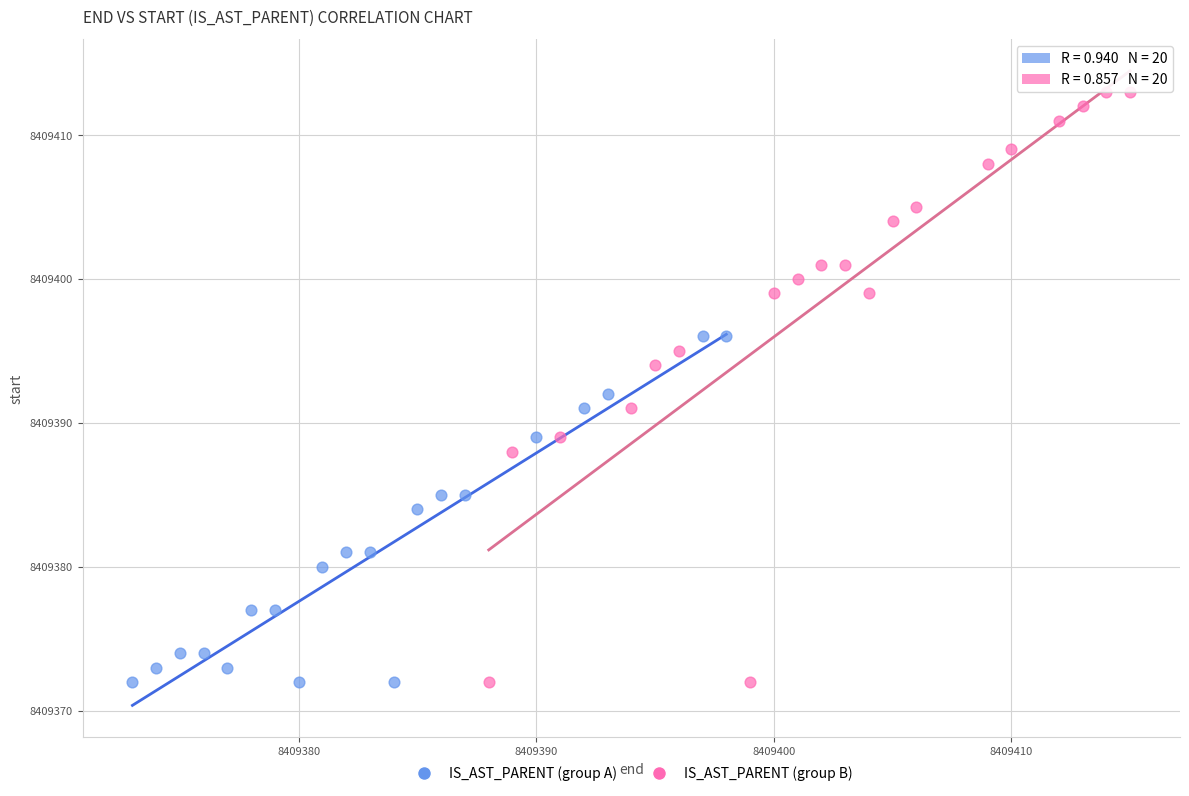

Which series has the largest Y range (max minus min)?

IS_AST_PARENT (group B)